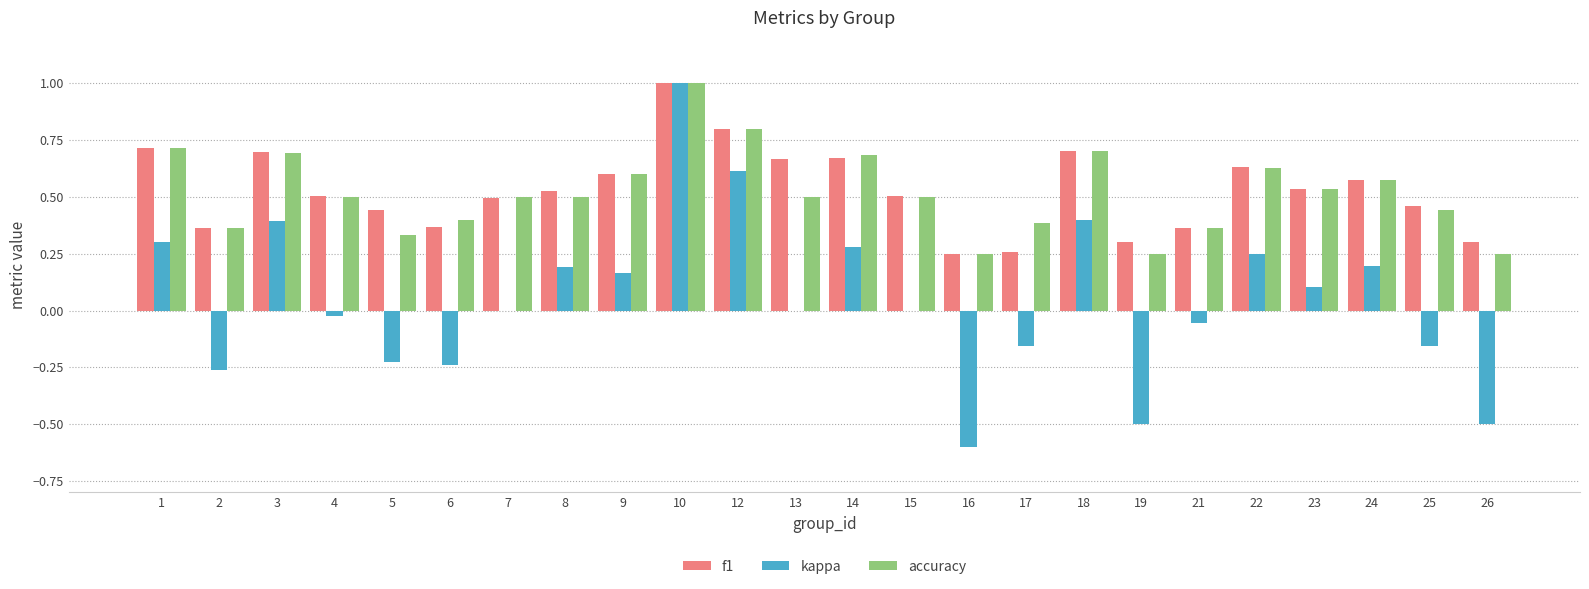

What is the highest value of the kappa series?

1.0